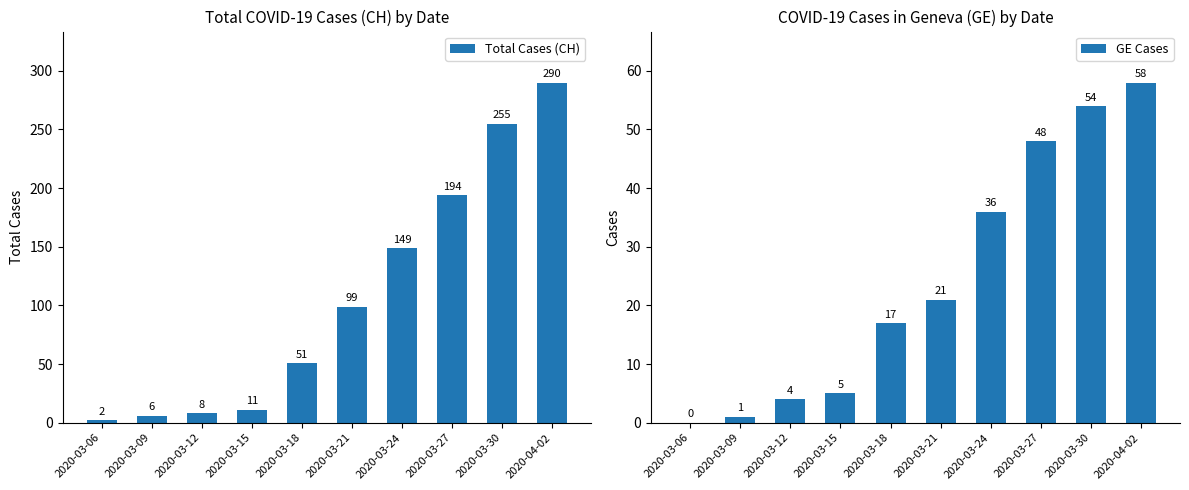

At which category is the sum across all series the highest?

2020-04-02